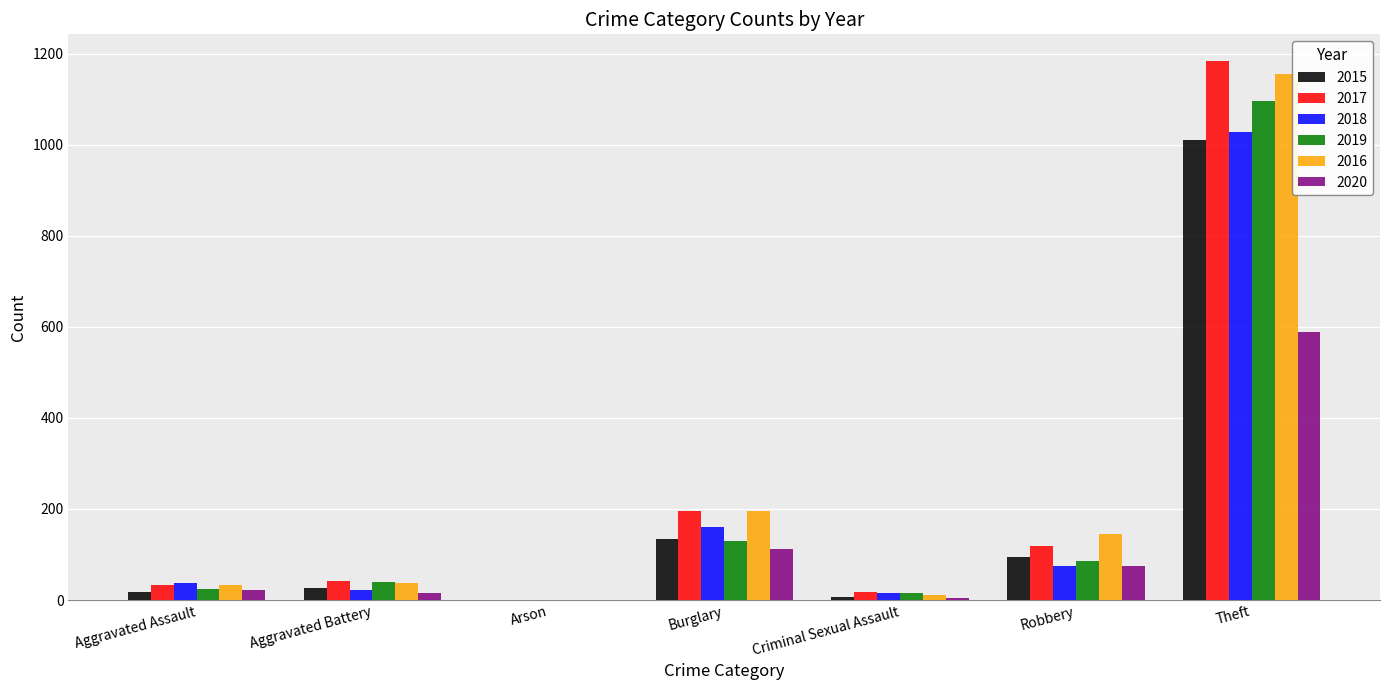

What is the highest value of the 2016 series?

1155